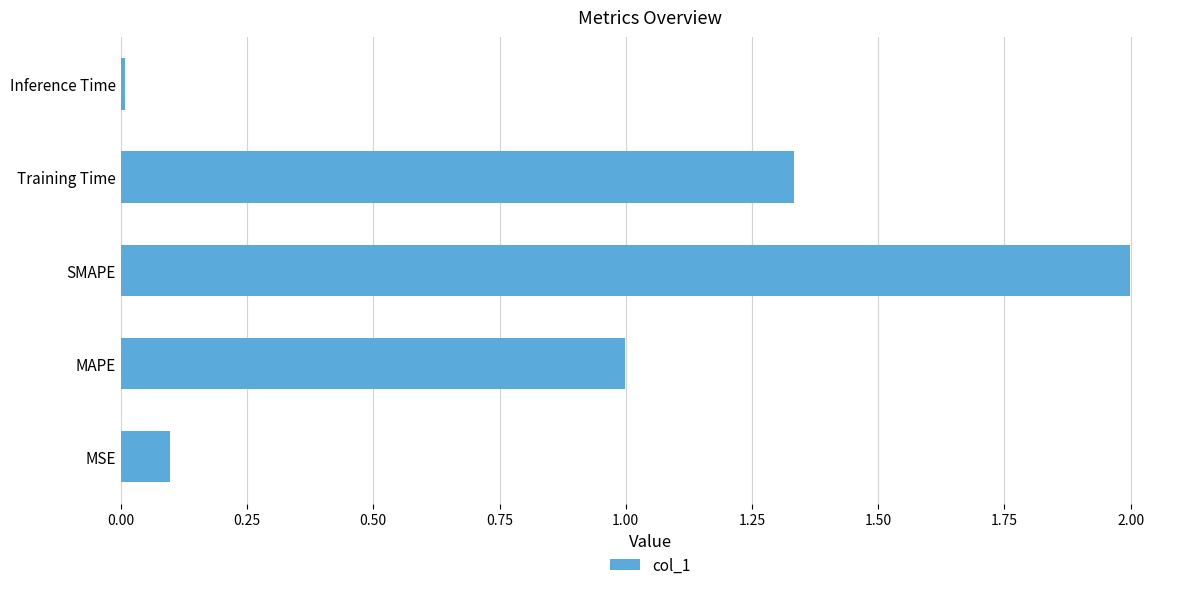

Does the chart contain stacked bars?

No